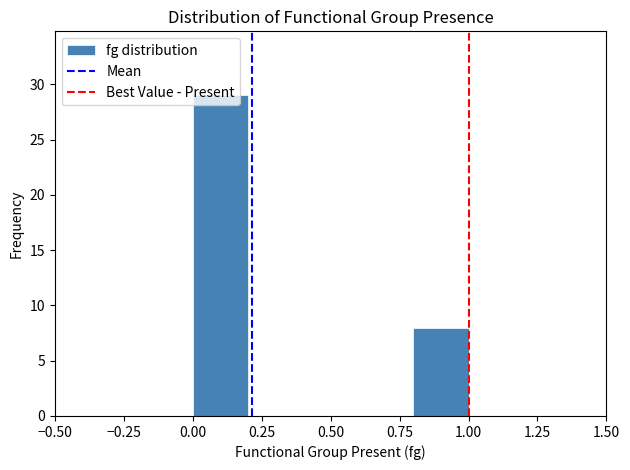

What is the height of the bar covering 0.0 to 0.2 on the x-axis? The values are not printed on the chart, so give them approximately, as read against the axis.

29